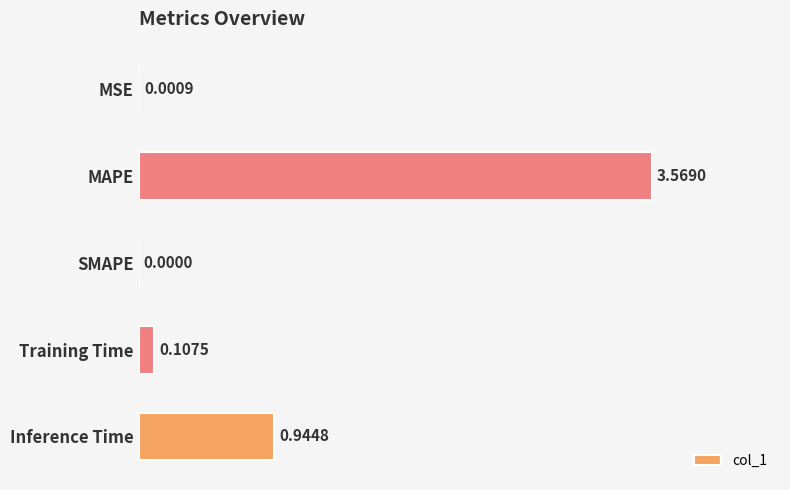

Are the bars grouped side by side (vs. stacked)?

No